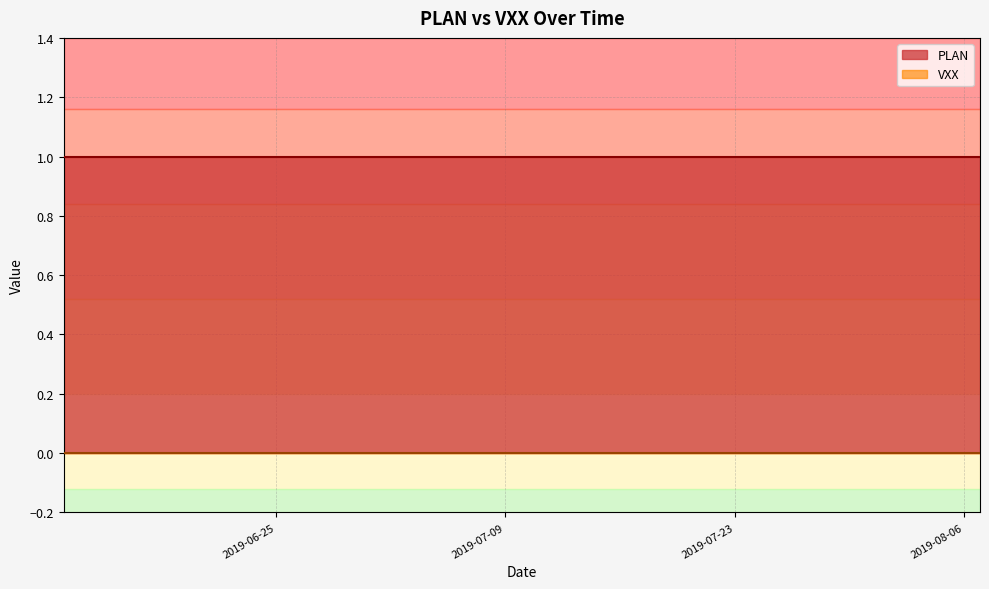

True or false: VXX and PLAN cross at least once.

False